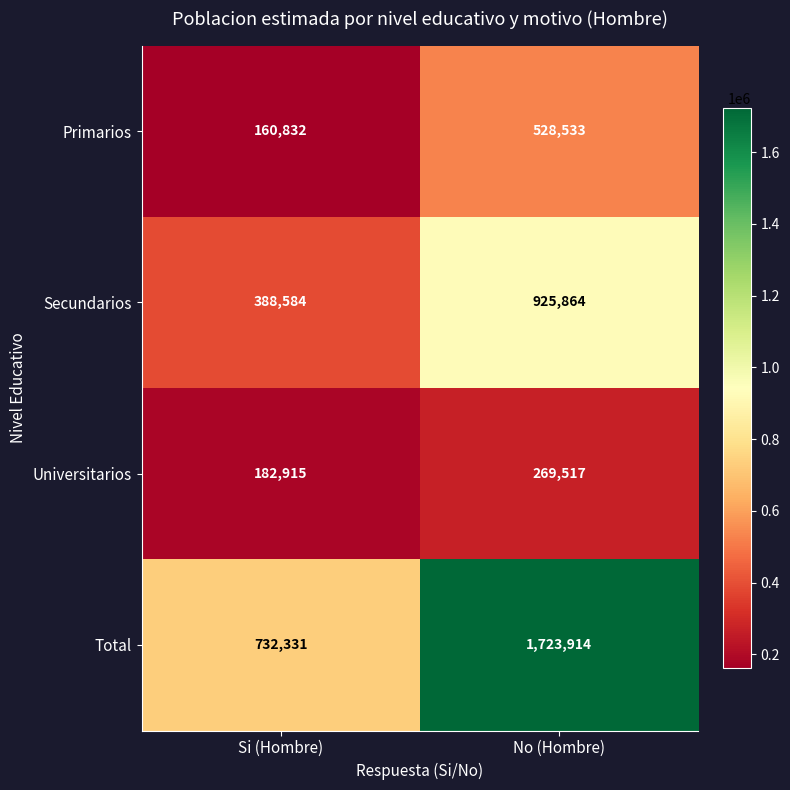

What is the average value of the Universitarios series?

226216